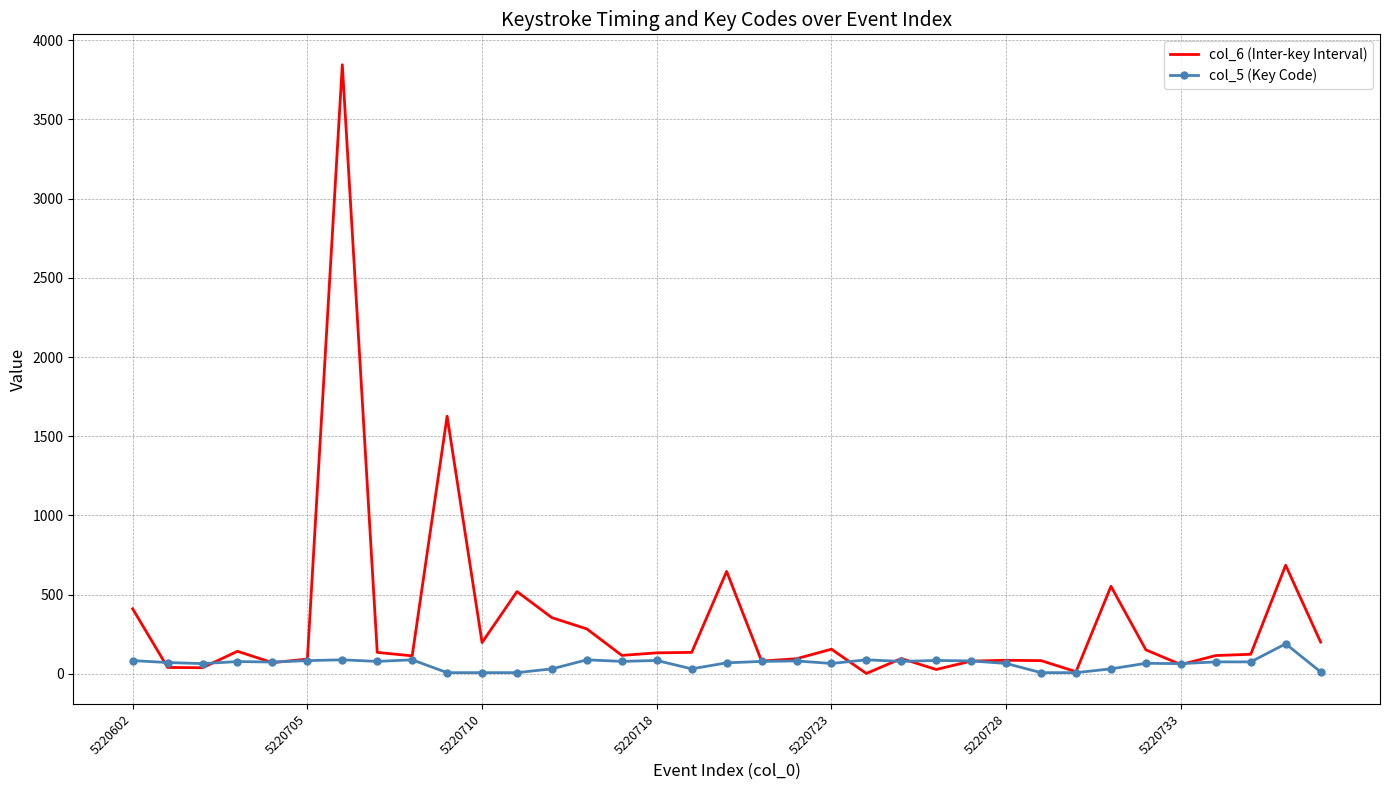

Which series has the largest total across all categories?

col_6 (Inter-key Interval)